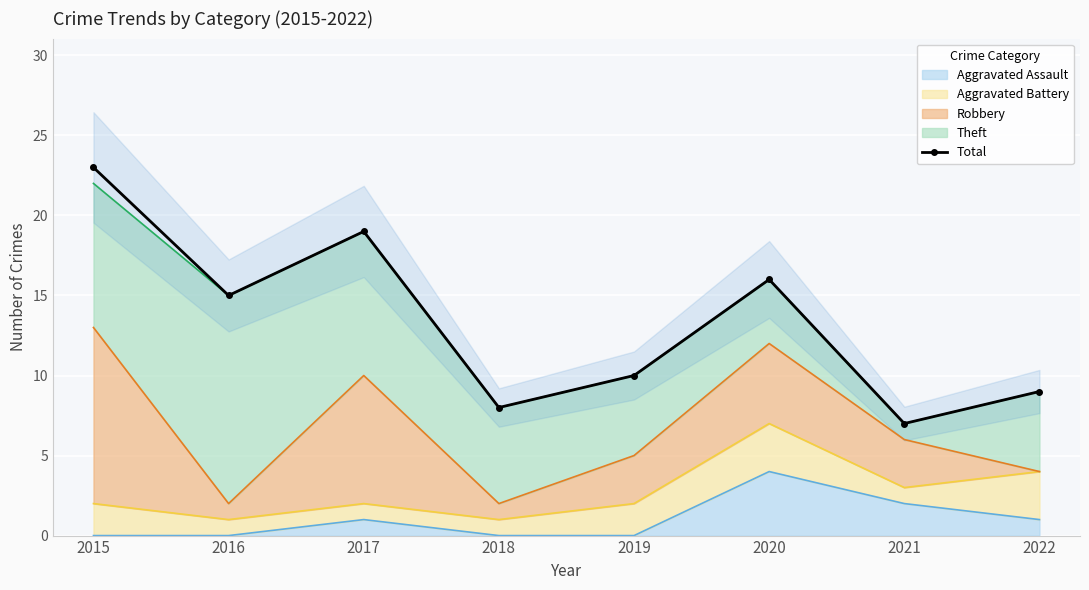

Rank the categories by value from lowest to highest.

2021, 2018, 2022, 2019, 2016, 2020, 2017, 2015